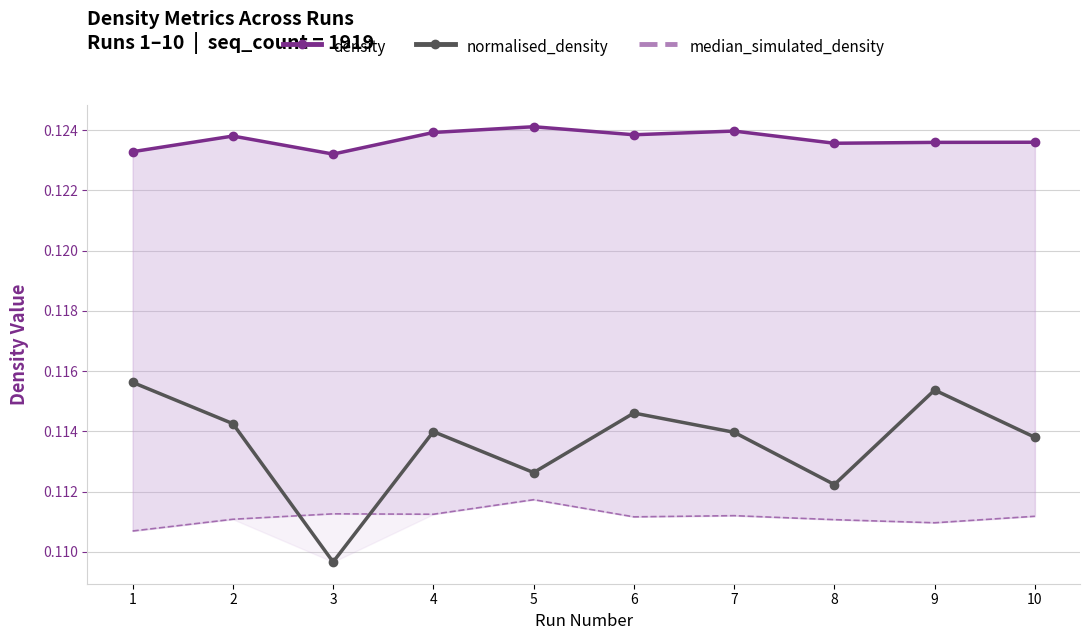

True or false: density and median_simulated_density intersect in this chart.

False